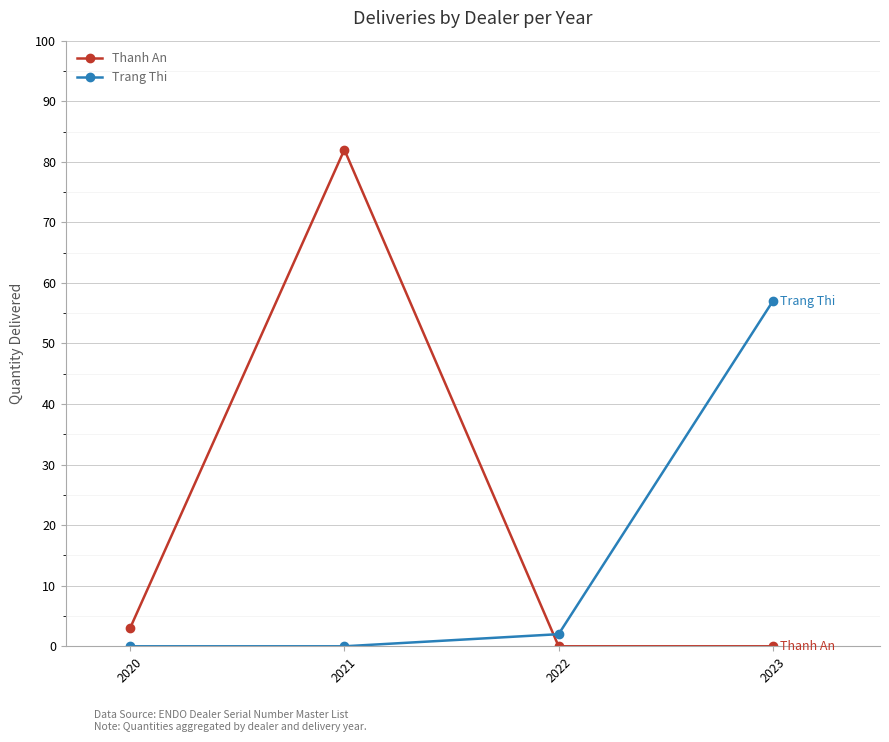

Where do Trang Thi and Thanh An first cross each other?

2021 and 2022